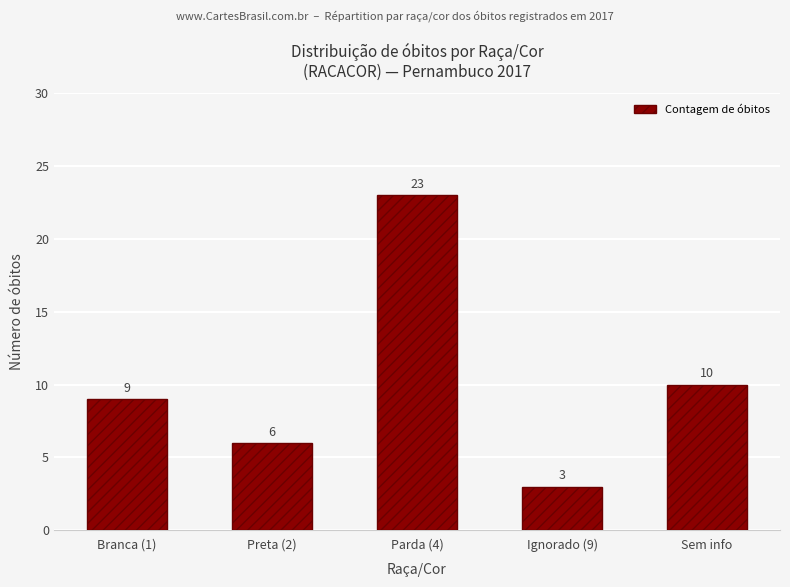

How many data points are less than 9?

2